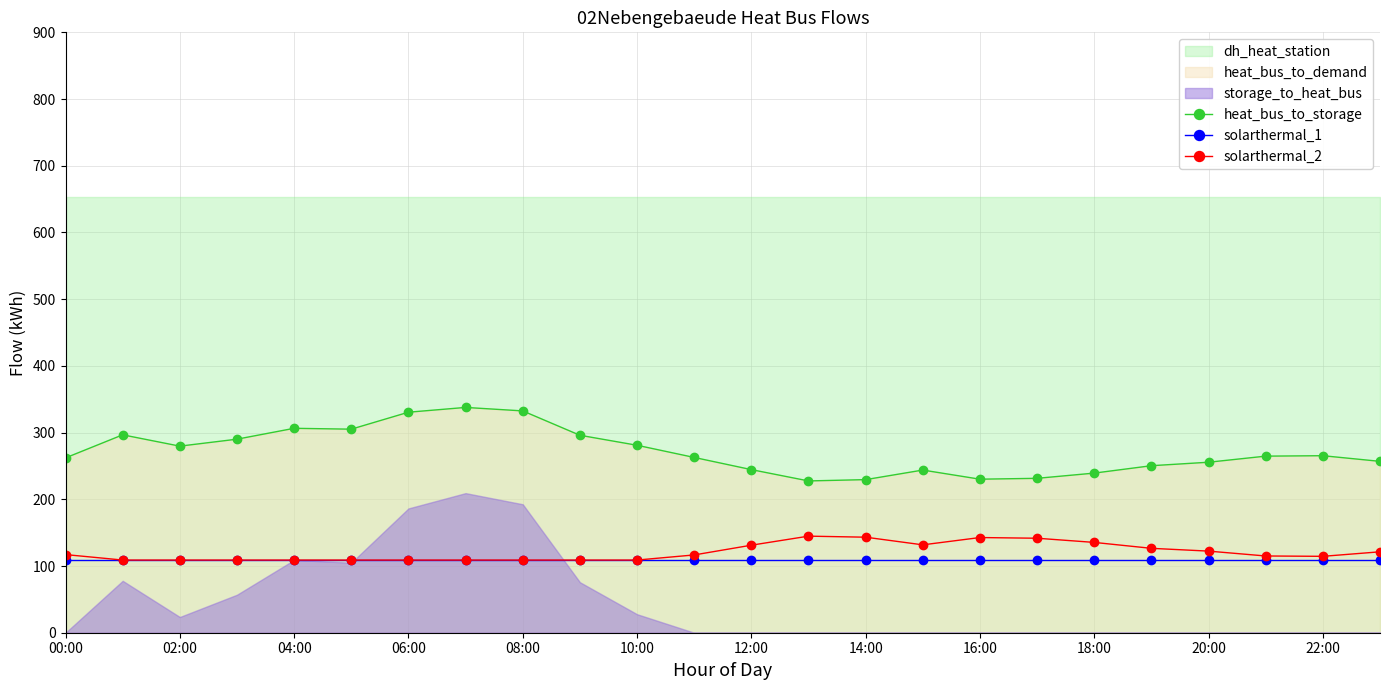

What is the maximum value for solarthermal_1?

108.9